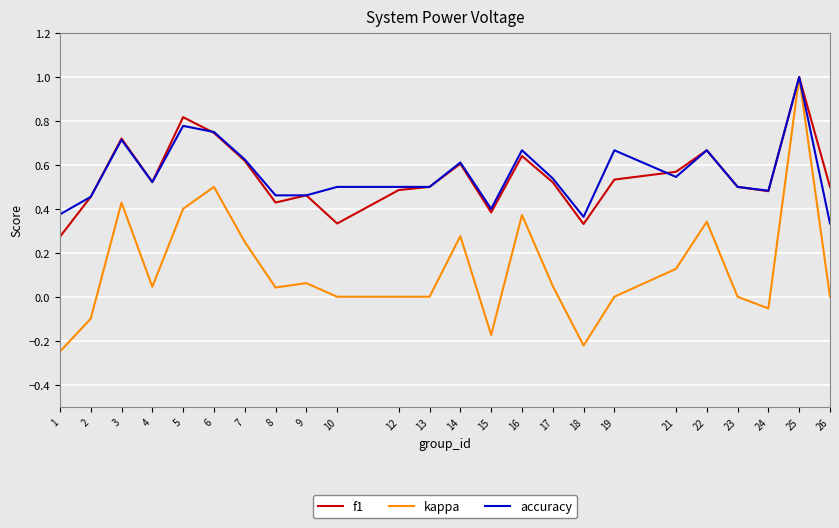

How many categories are shown in the chart?

24